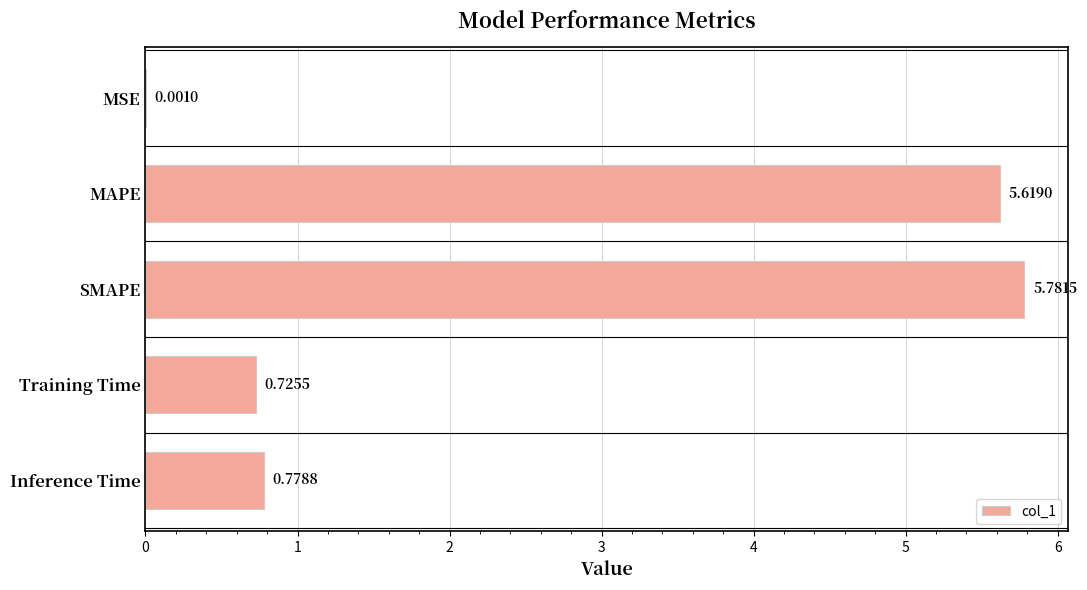

What is the change in value from MSE to SMAPE?

+5.8